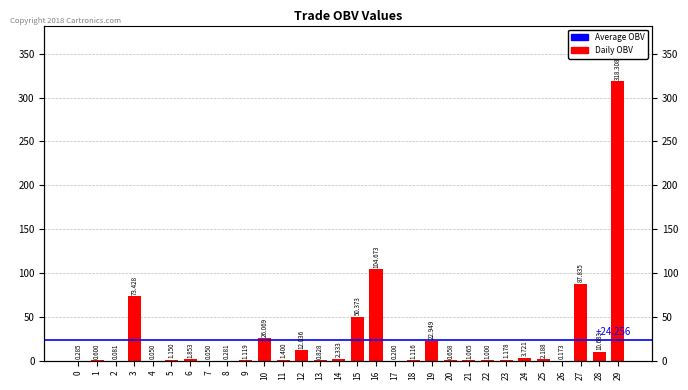

Reading left to right, transcribe all the data shown in this chart.

0.3	0.6	0.1	73.4	0.1	1.1	1.9	0.1	0.3	1.1	26.1	1.4	12.0	0.8	2.3	50.4	104.7	0.2	1.1	22.9	0.7	1.1	1.0	1.2	3.7	2.2	0.2	87.8	10.7	318.3